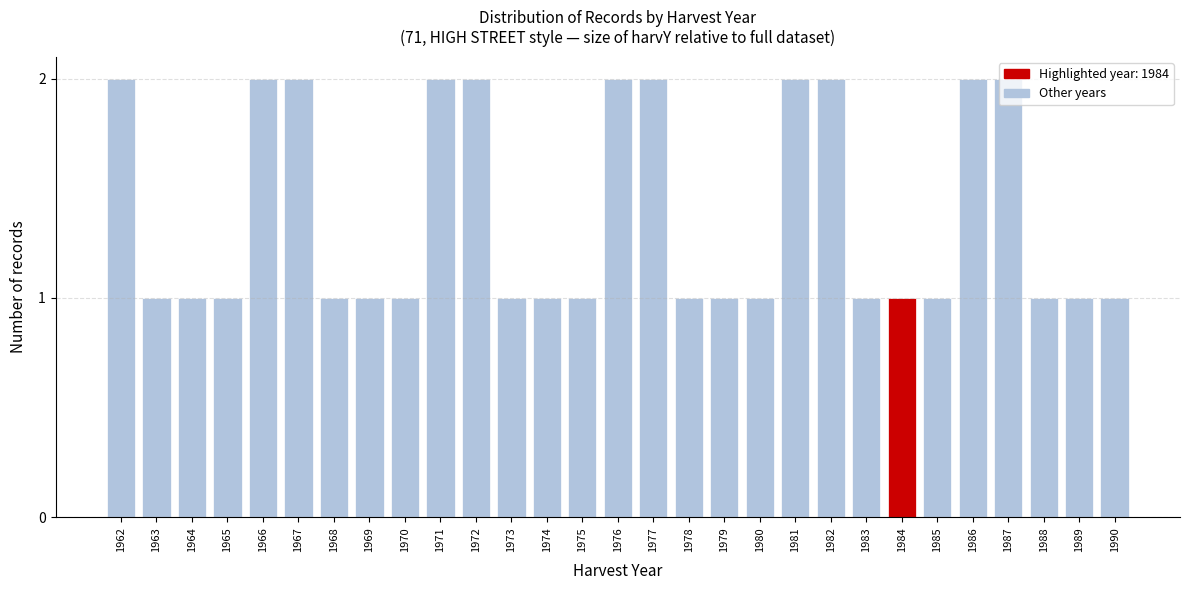

What is the ratio of the value at 1977 to the value at 1984?

2.0